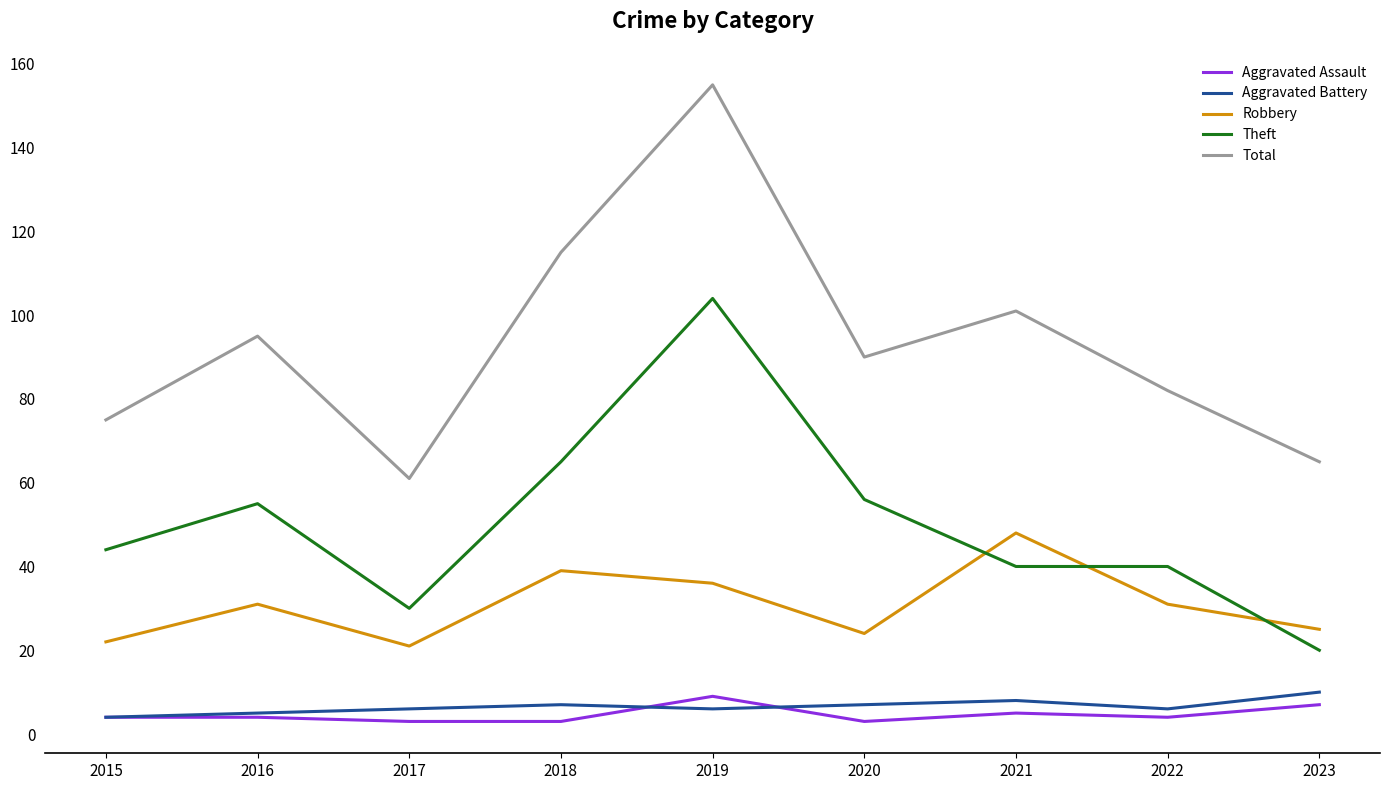

True or false: Aggravated Assault and Robbery intersect in this chart.

False